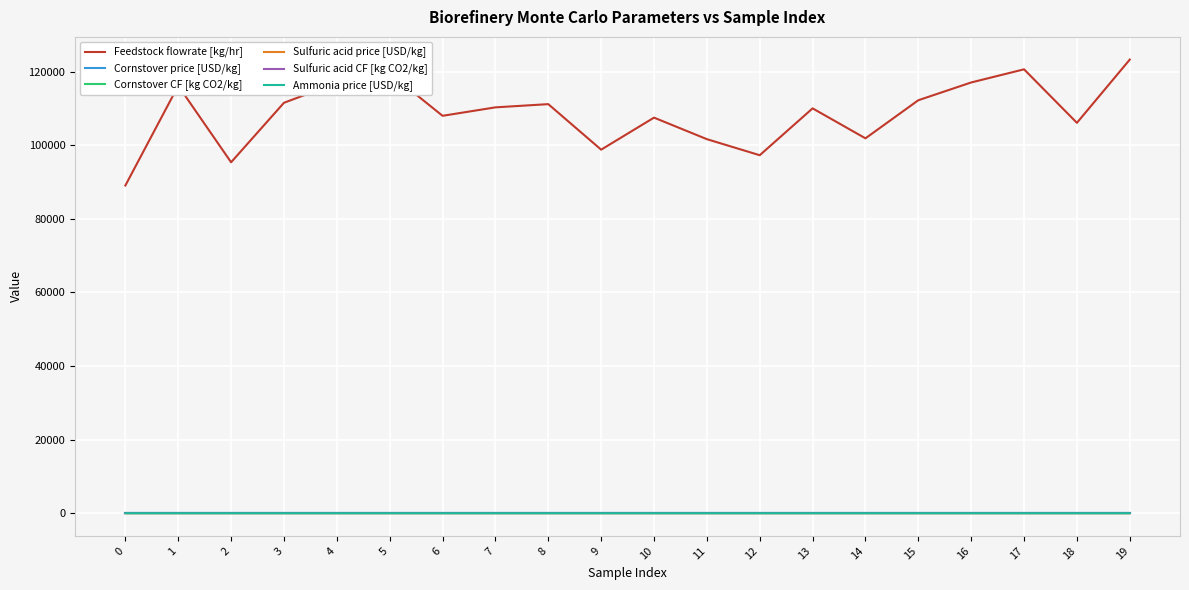

What is the sum of all Cornstover CF [kg CO2/kg] values?

0.8